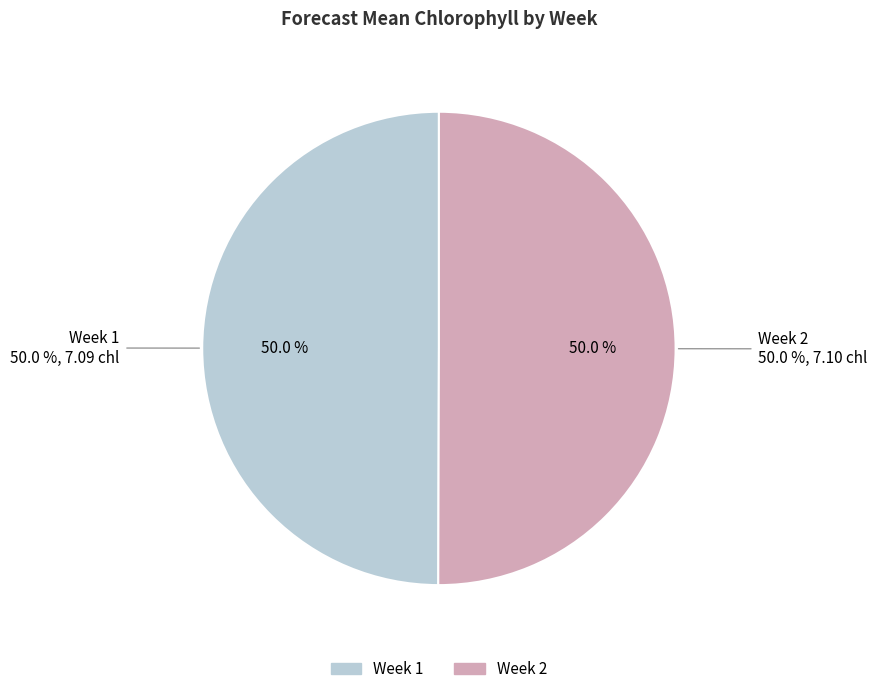

What is the total percentage of Week 2 and Week 1?

100.0%